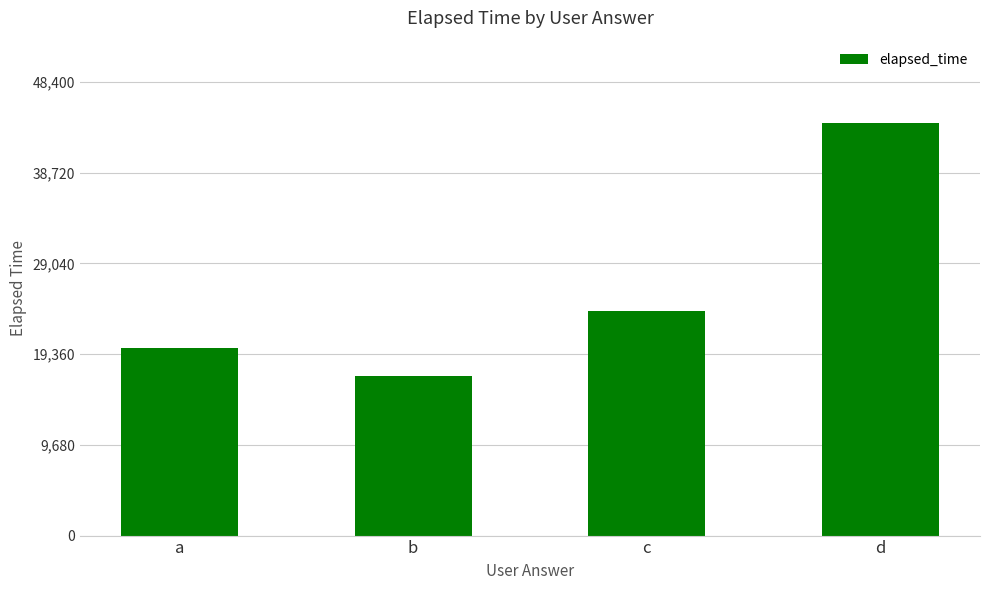

What is the difference between the values at d and a?

24000